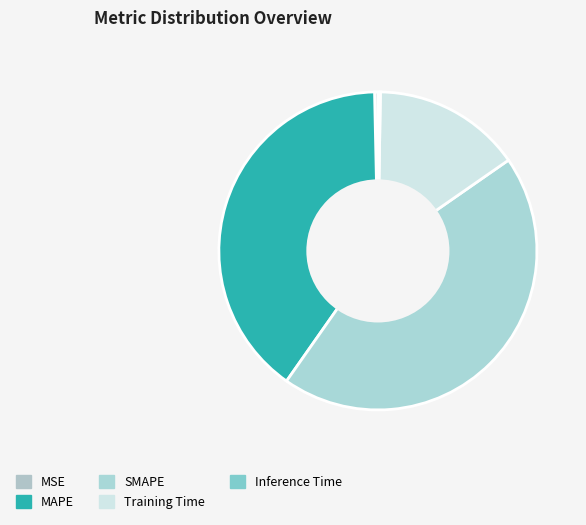

How many slices are in this pie chart?

5